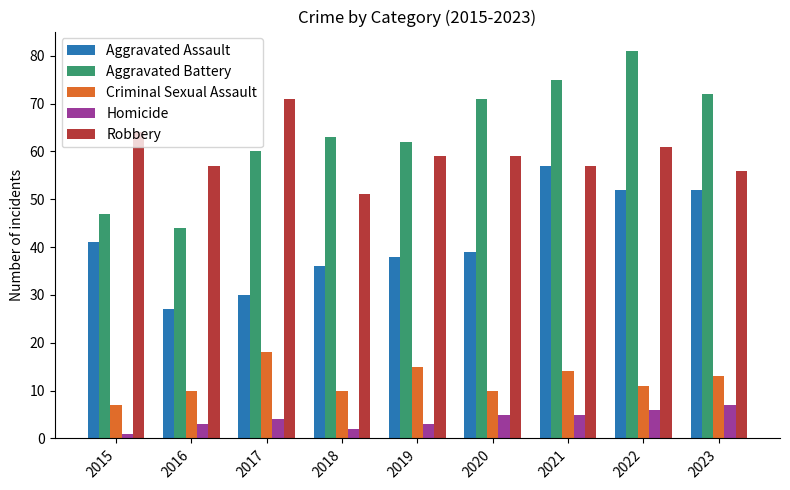

What is the value of the Robbery bar at the 4th from the left?

51